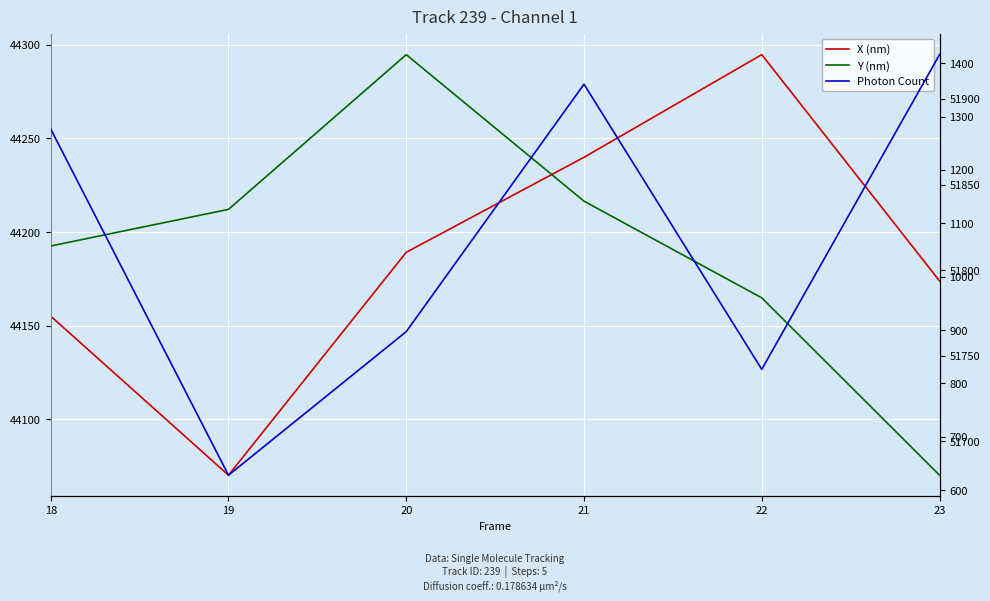

How many data points in Y (nm) are above 51835?

3